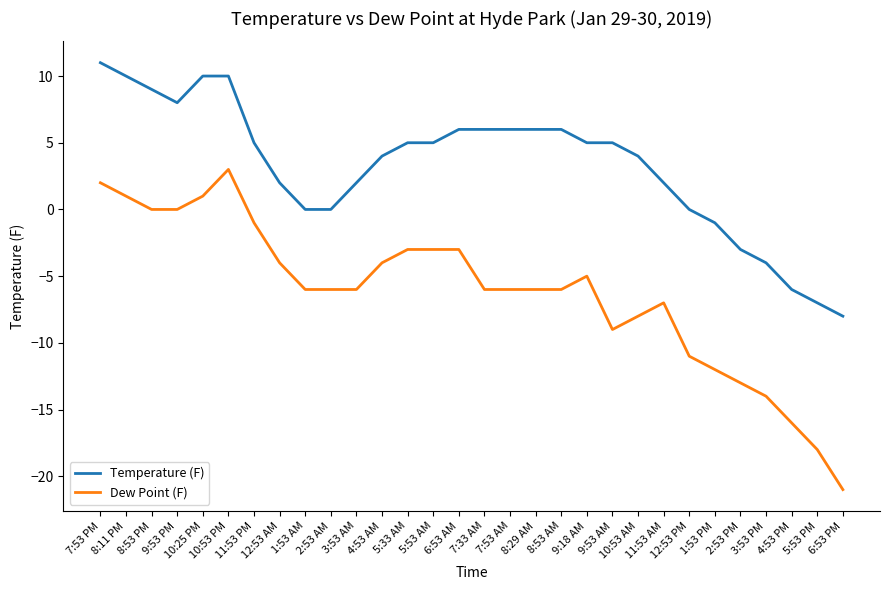

Does the chart have visible grid lines?

No